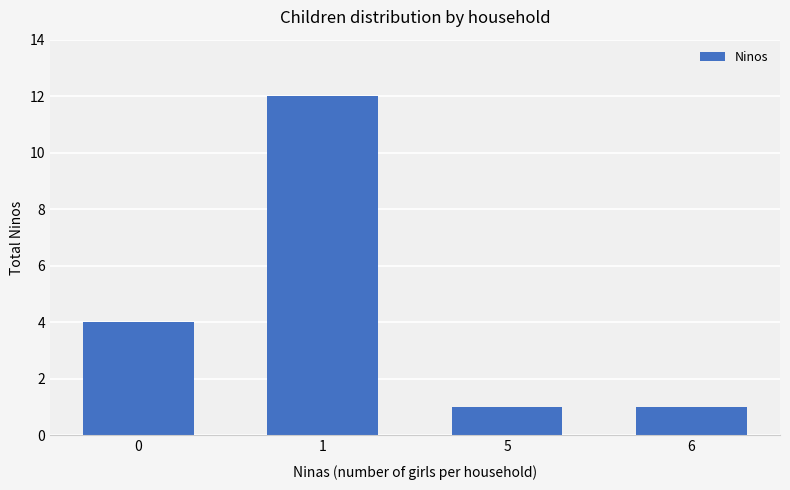

What is the minimum value shown in the chart?

1